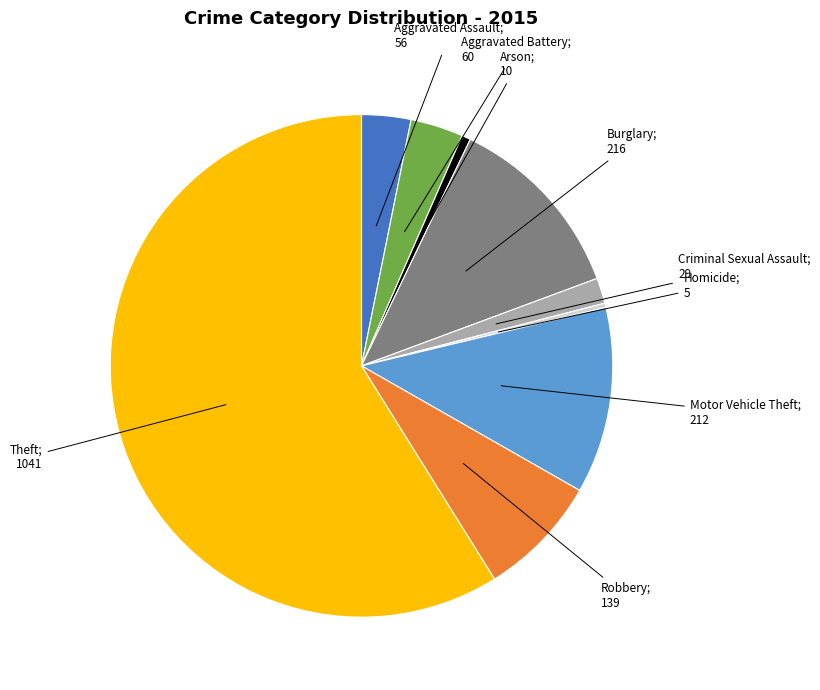

Does any single category account for the majority?

Yes